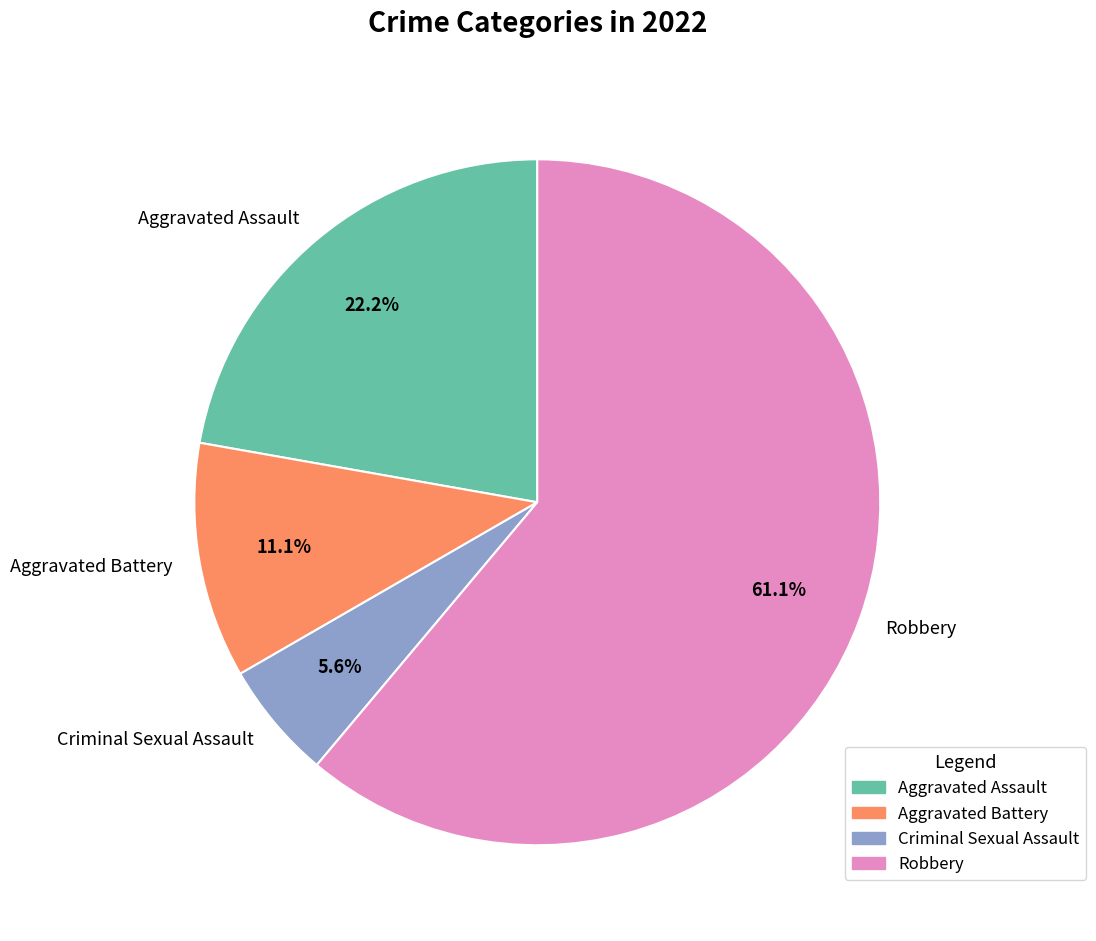

Which category has the biggest portion of the pie?

Robbery